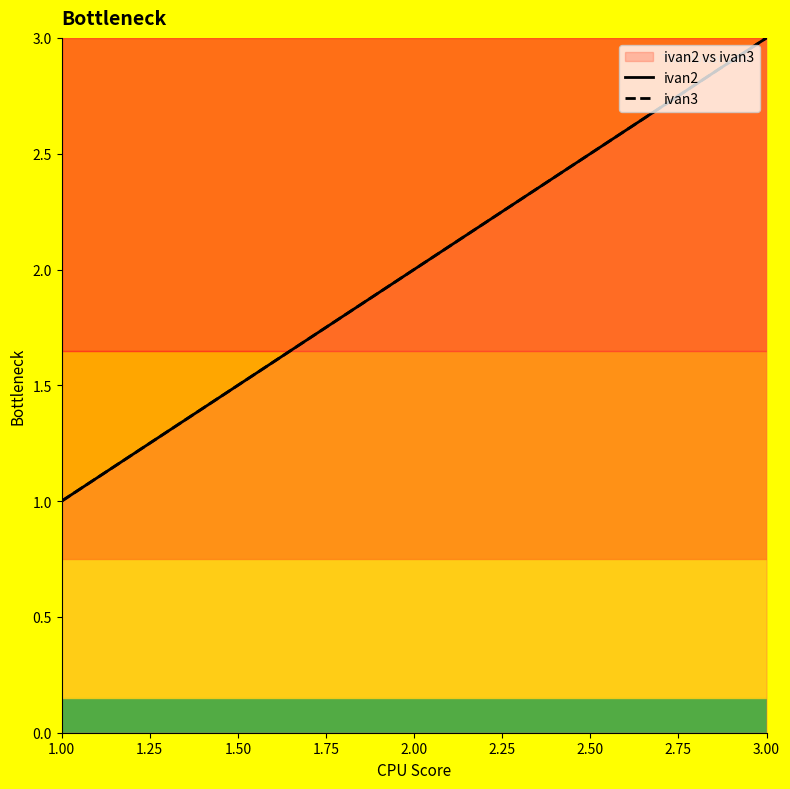

Which series has the widest spread of values?

ivan2